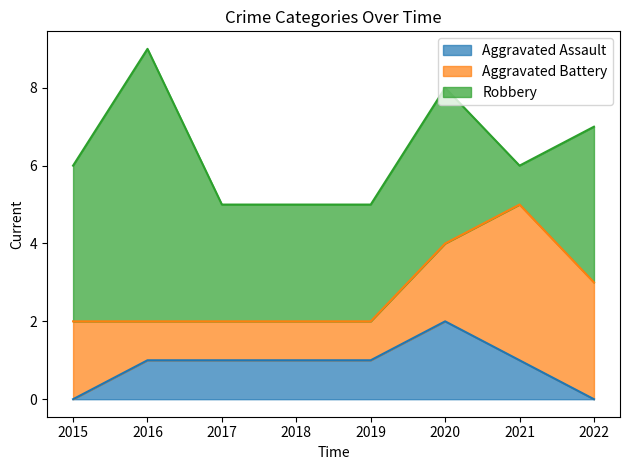

Which series has the largest range (max minus min)?

Robbery